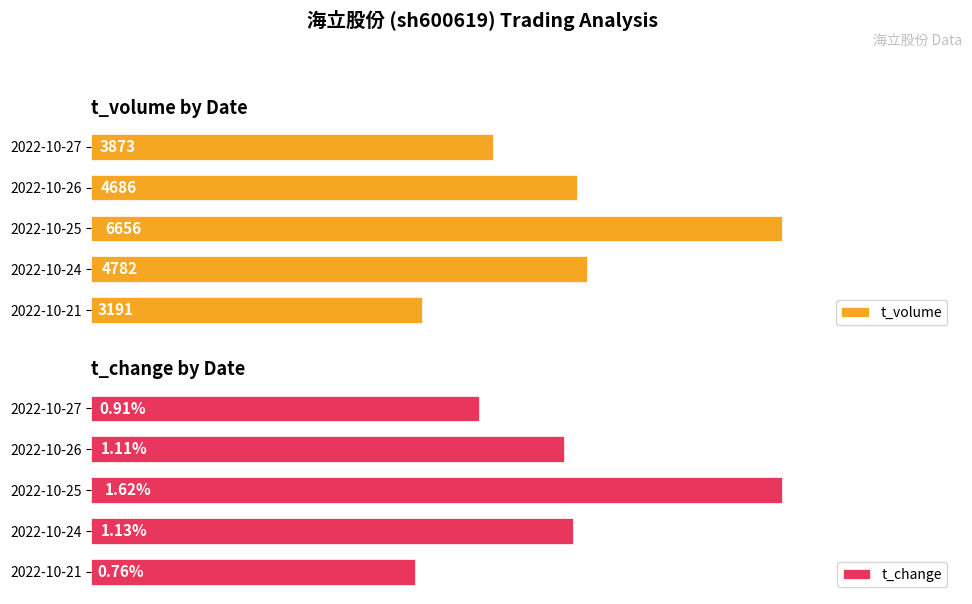

Rank the categories by t_change value from lowest to highest.

2022-10-21, 2022-10-27, 2022-10-26, 2022-10-24, 2022-10-25